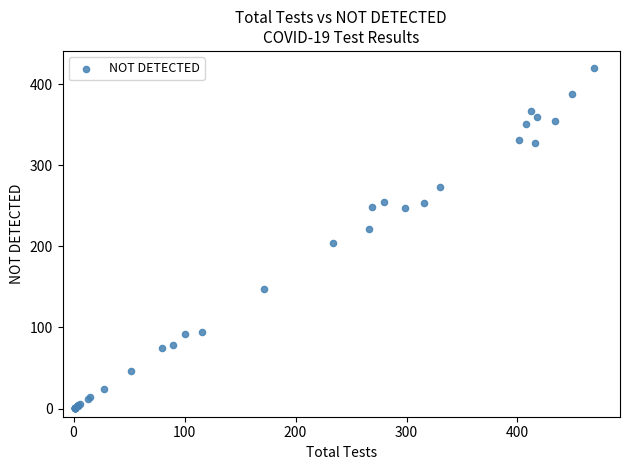

What Y value in the scatter plot is closest to 210?

204